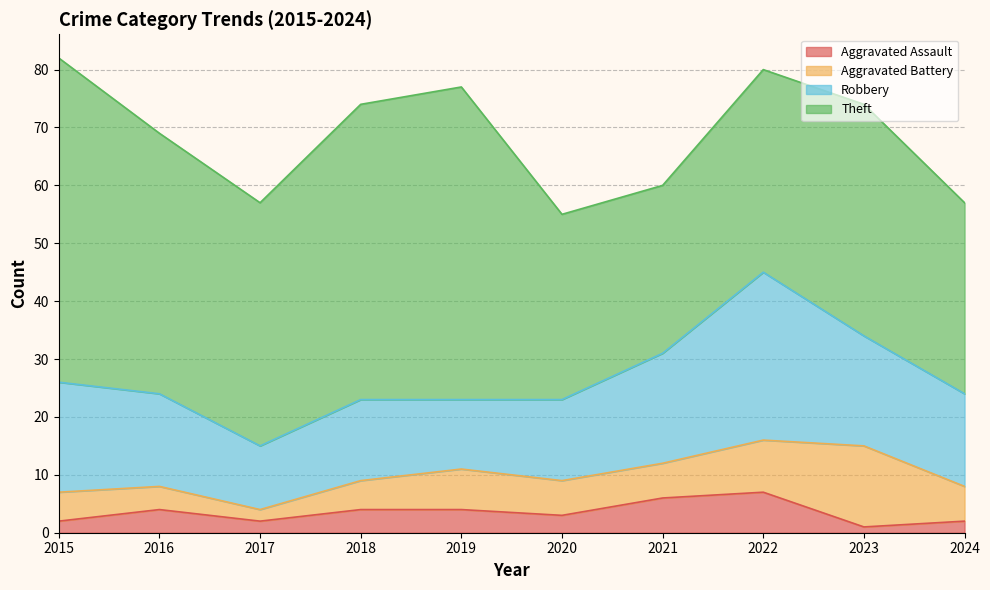

At which category does the chart reach its peak across all series?

2015